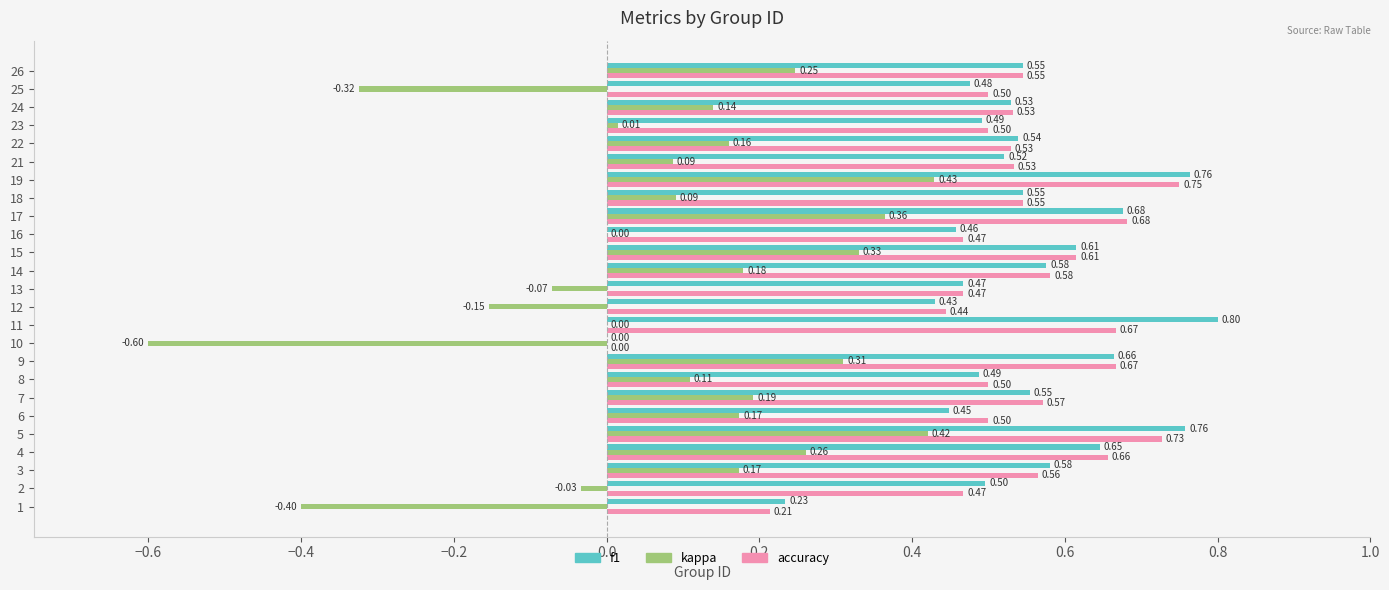

Which series changed the most between 3 and 16?

kappa